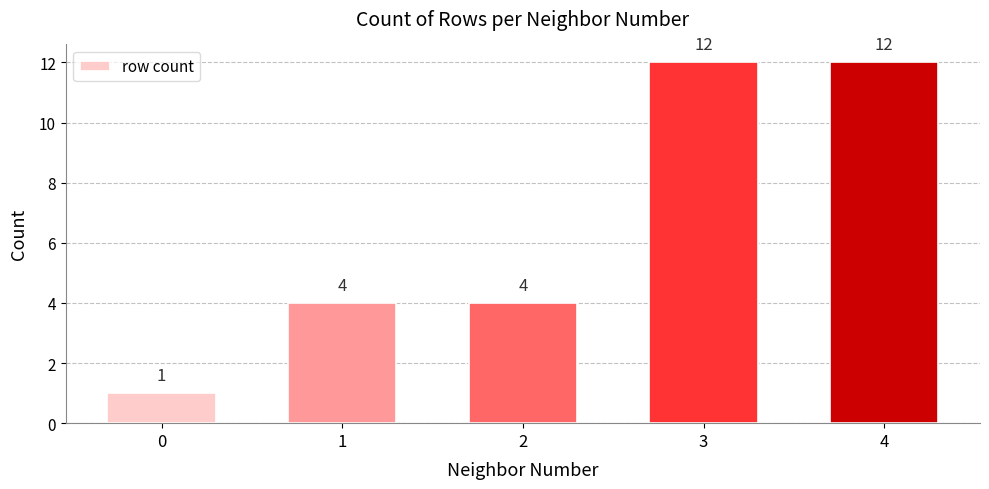

How many series are shown in this chart?

1